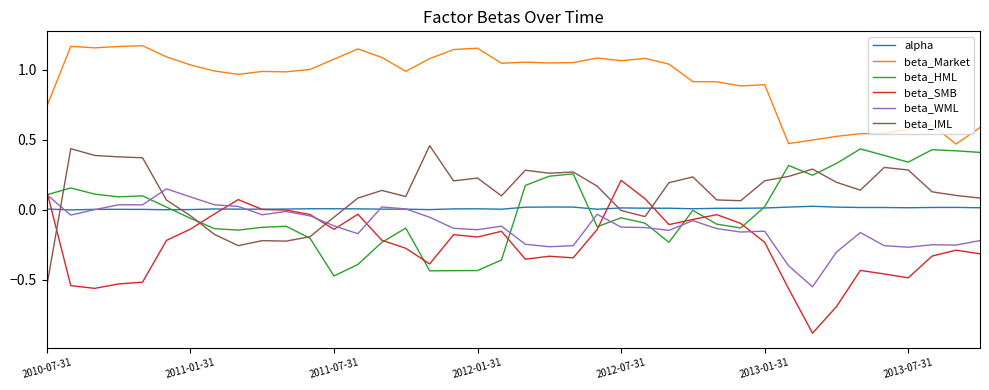

Which series has the largest total across all categories?

beta_Market